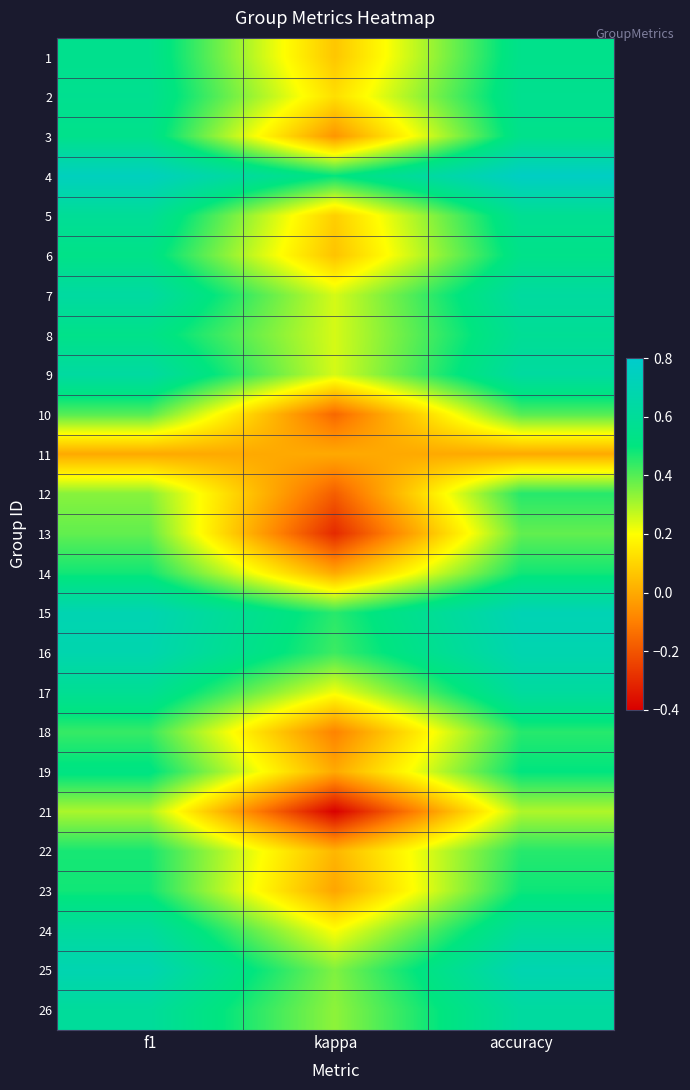

What is the spread (max minus min) of values at accuracy?

0.8